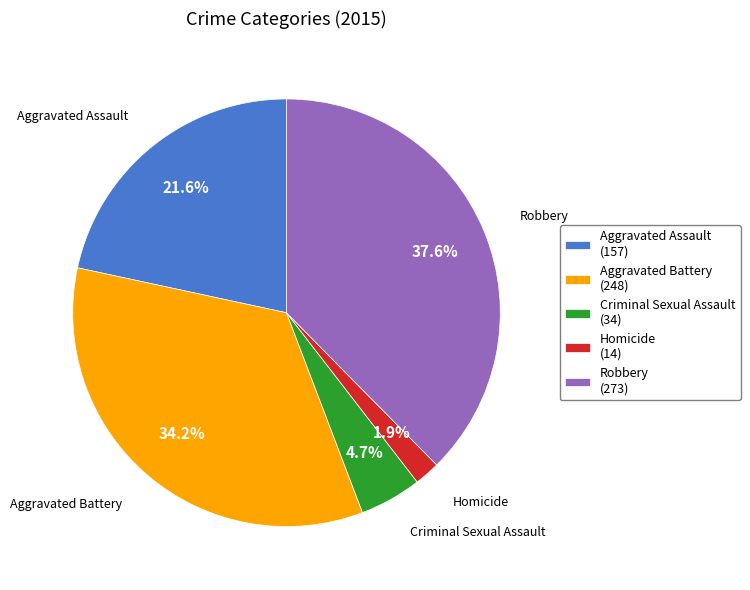

What percentage is the Robbery slice, to the nearest percent?

38%